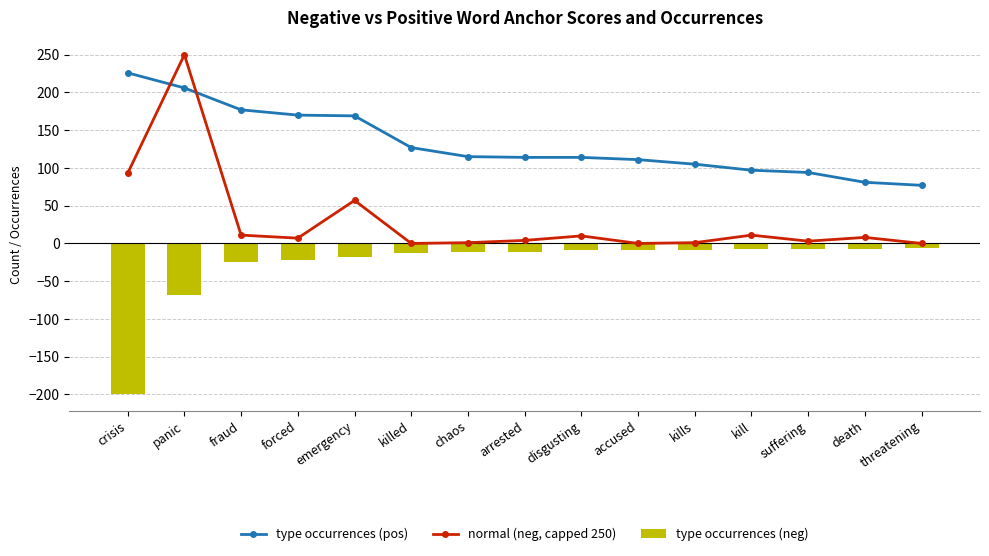

Is the value of type occurrences (neg) at suffering greater than the value of normal (neg, capped 250) at fraud?

No